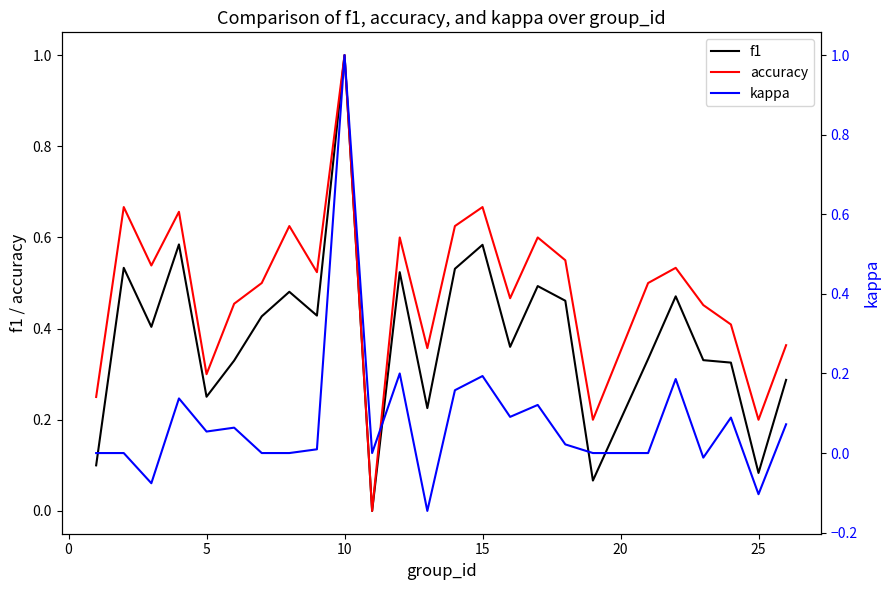

Rank the series by their maximum value, from highest to lowest.

f1, accuracy, kappa